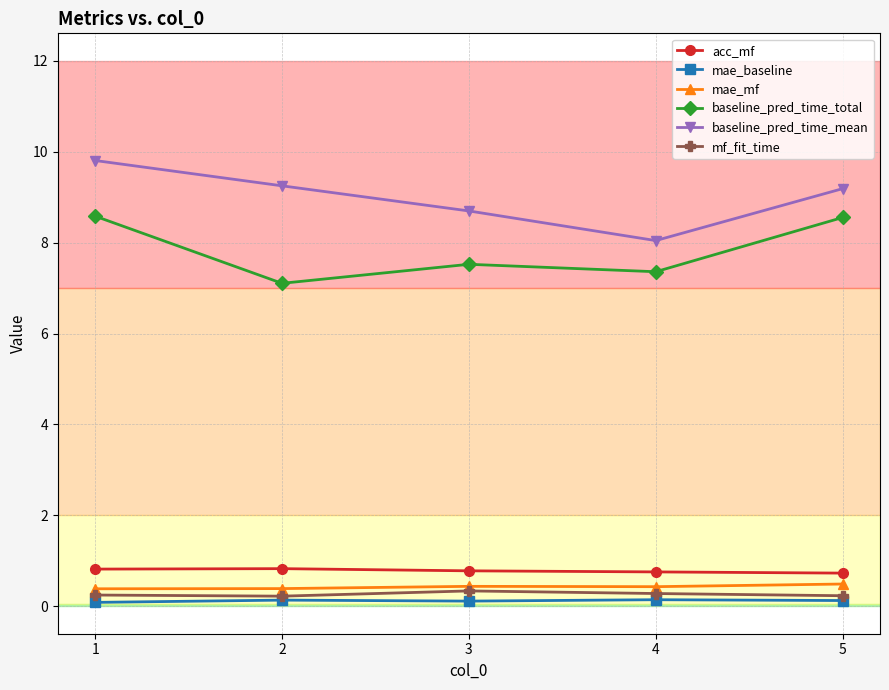

What is the sum of all baseline_pred_time_mean values?

45.0